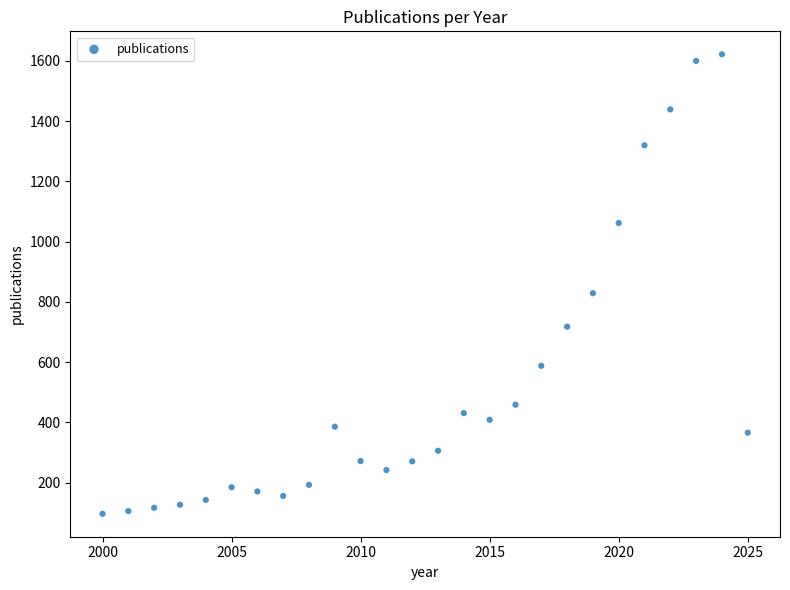

What Y value in the scatter plot is closest to 859?

829